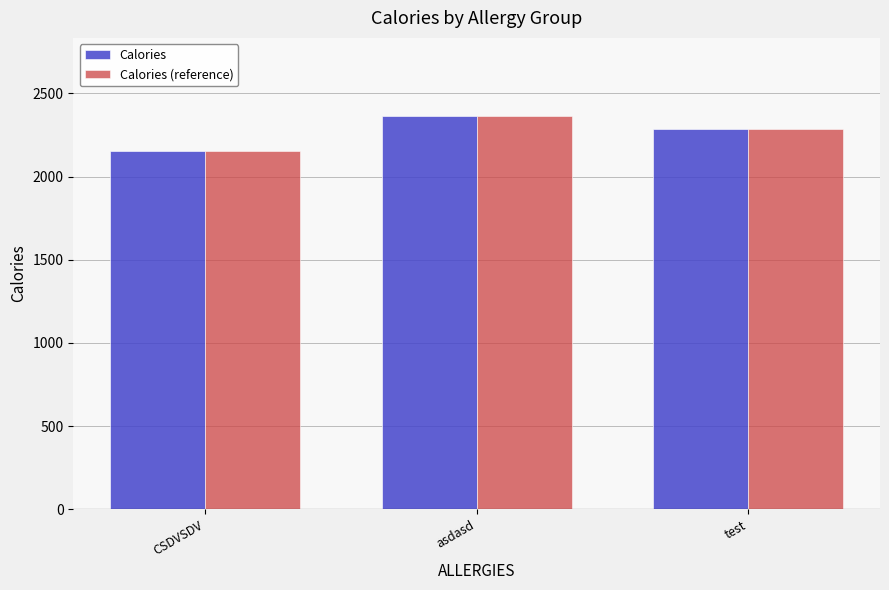

Is the value of Calories at asdasd greater than the value of Calories (reference) at CSDVSDV?

Yes